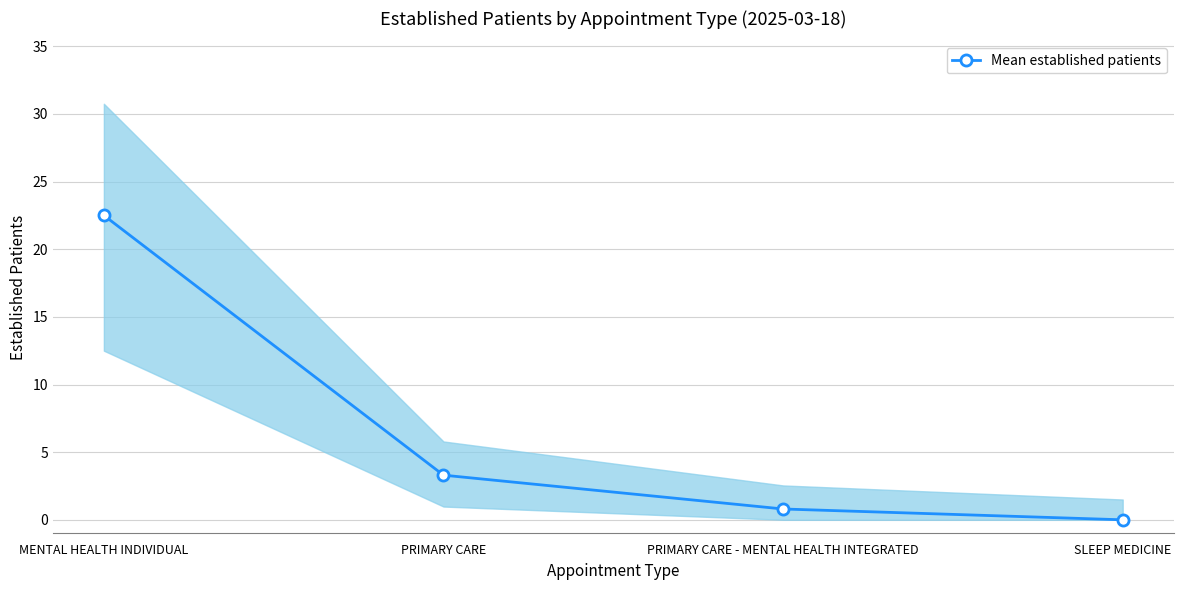

What is the value of the 3rd point from the left?

0.8